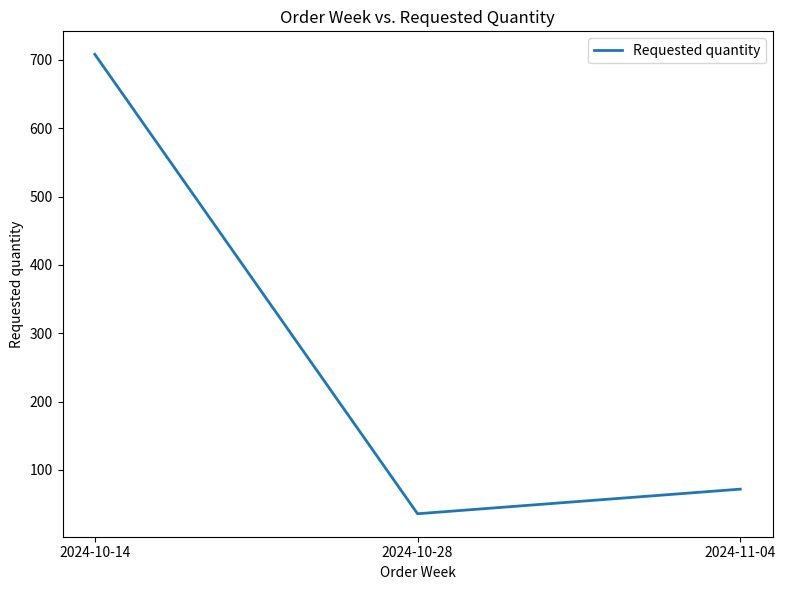

List the labels in order of value, smallest first.

2024-10-28, 2024-11-04, 2024-10-14